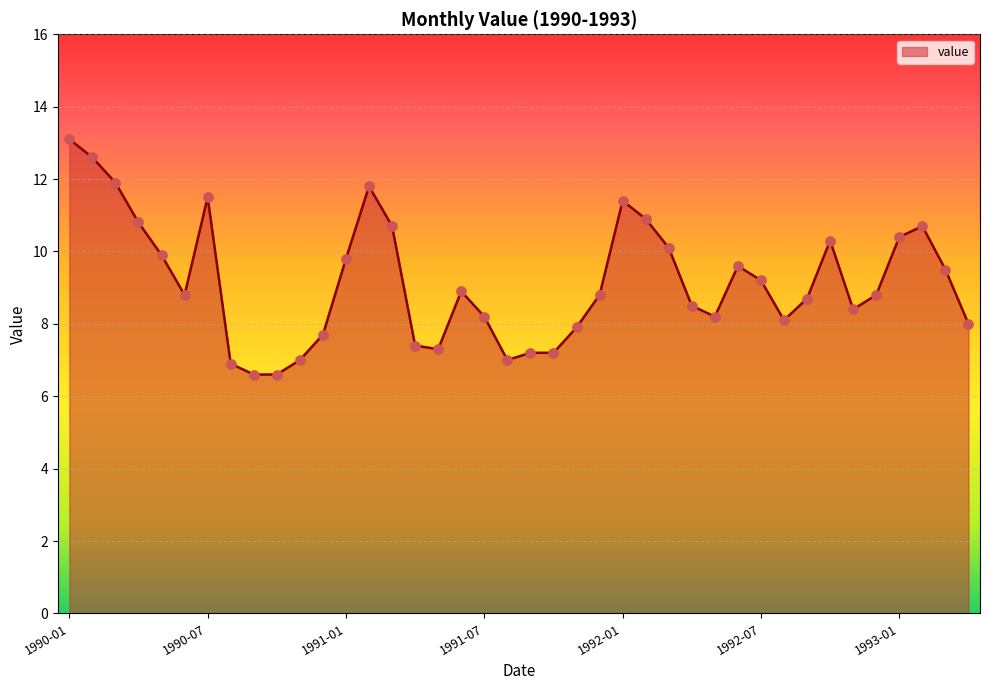

What is the greatest value displayed?

13.1